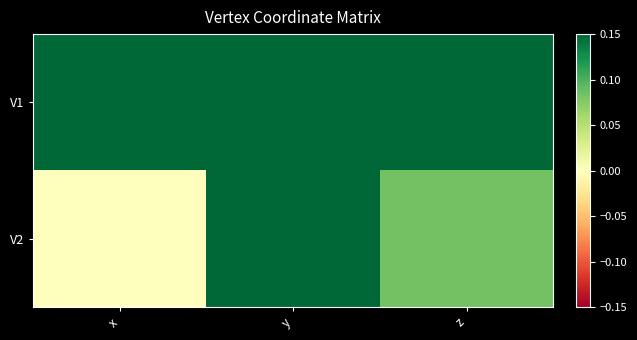

Reading left to right, extract all data points from this chart.

V1: x=0.2	y=0.2	z=0.2
V2: x=0.0	y=0.8	z=0.1